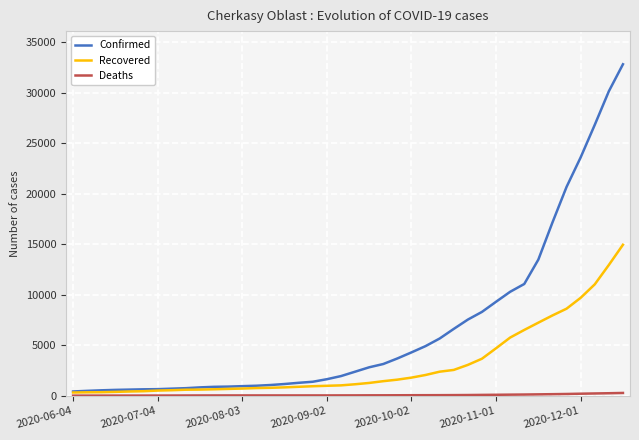

What is the greatest value displayed?

32803